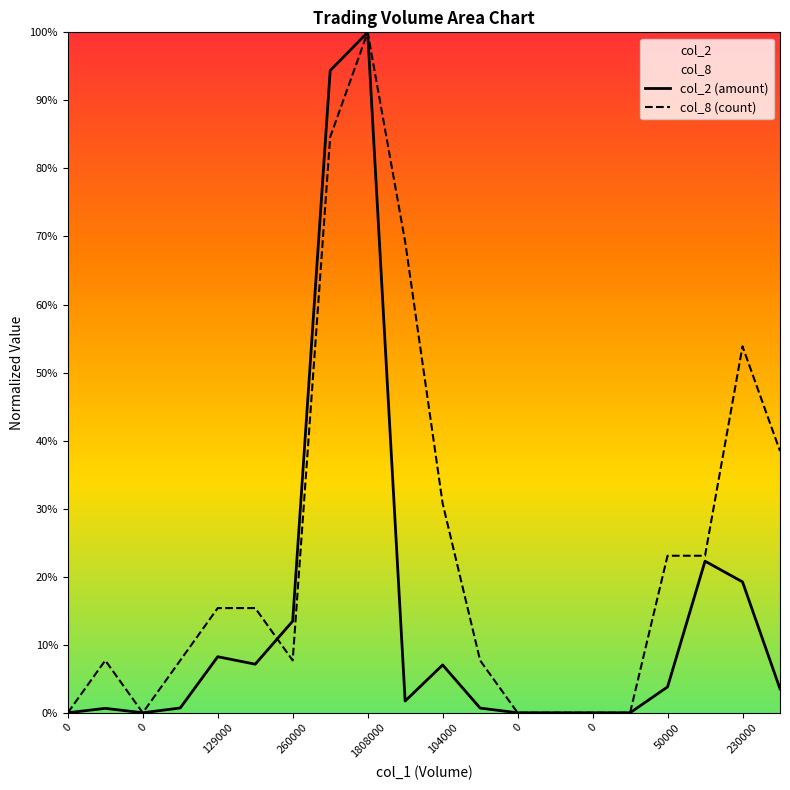

Rank the series at 129000 from lowest to highest value.

col_2 (amount), col_8 (count)